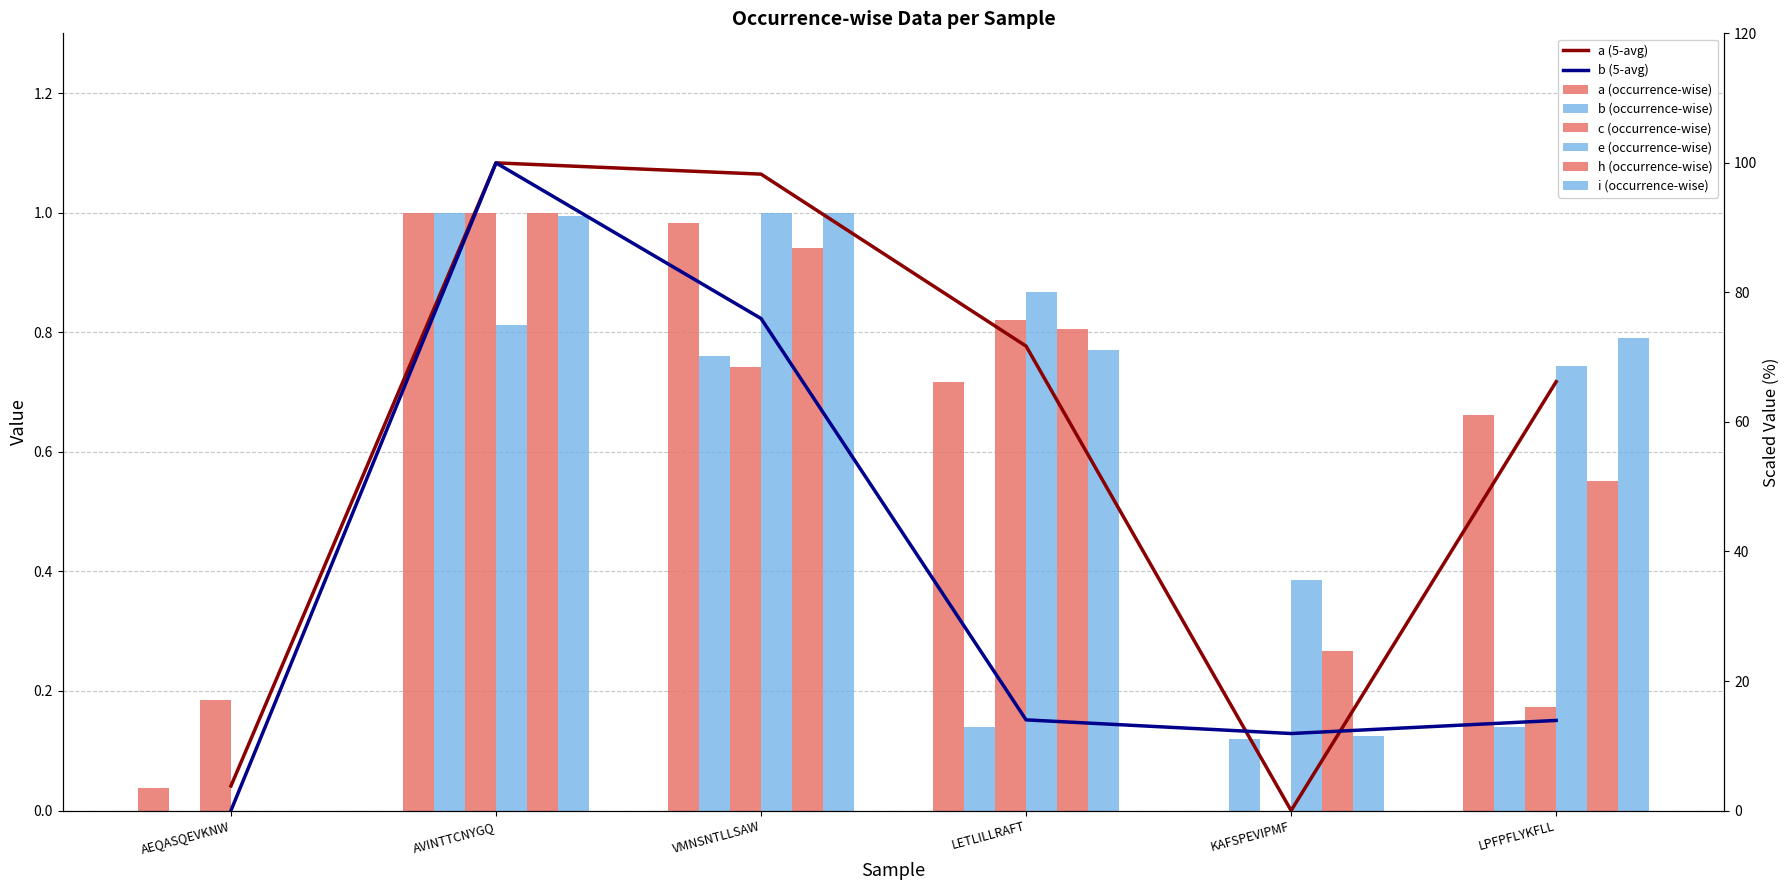

What is the spread (max minus min) of values at AEQASQEVKNW?

0.2